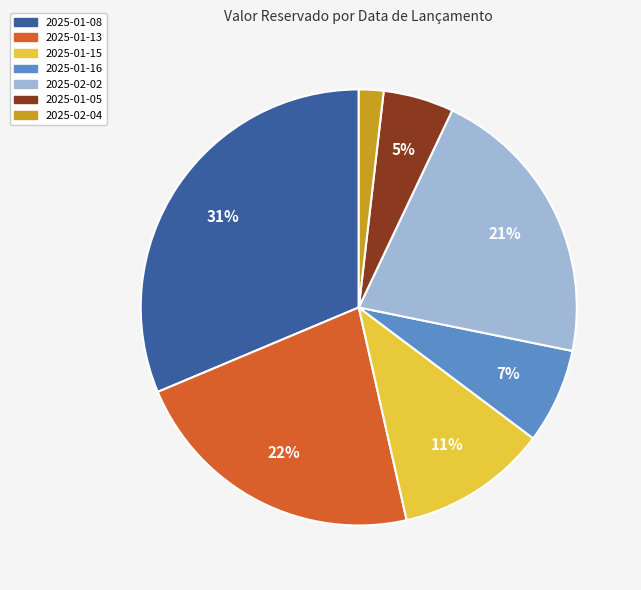

What percentage is the 2025-02-04 slice, to the nearest percent?

2%